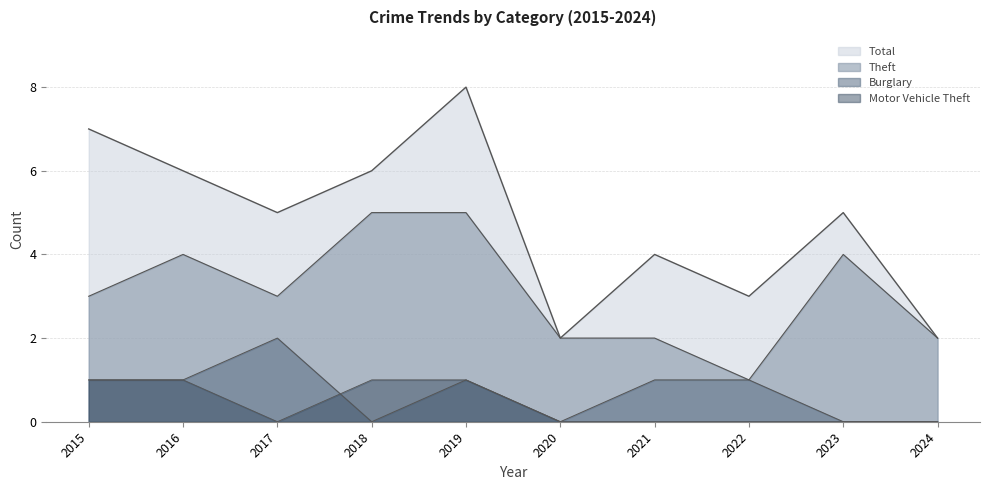

What is the maximum value for Total?

8